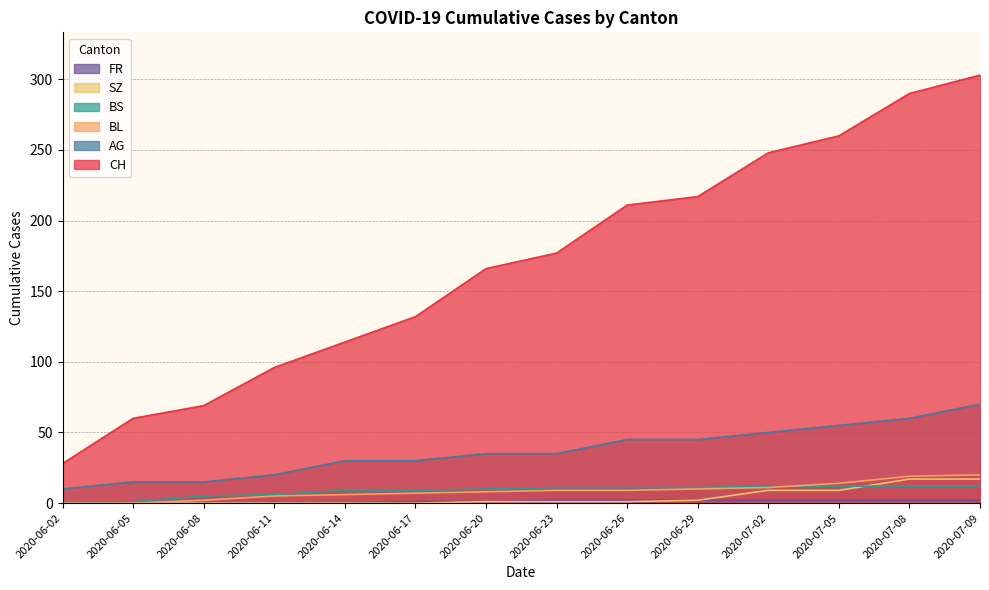

How many lines are shown in the chart?

6